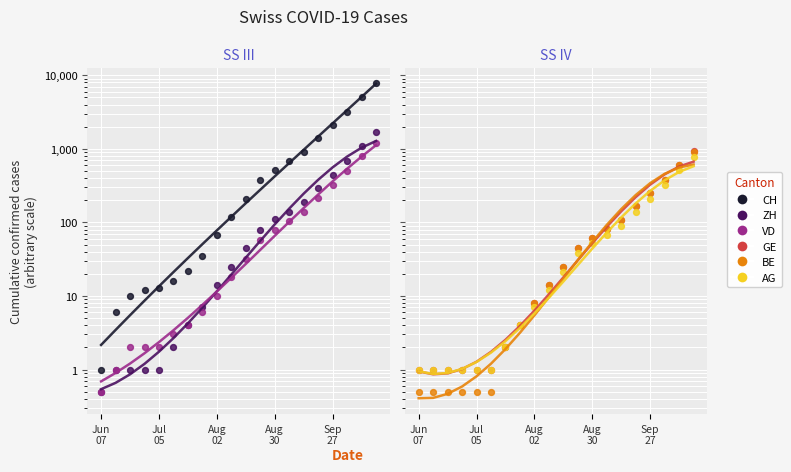

What is the total value across all series at 17?

5458.0